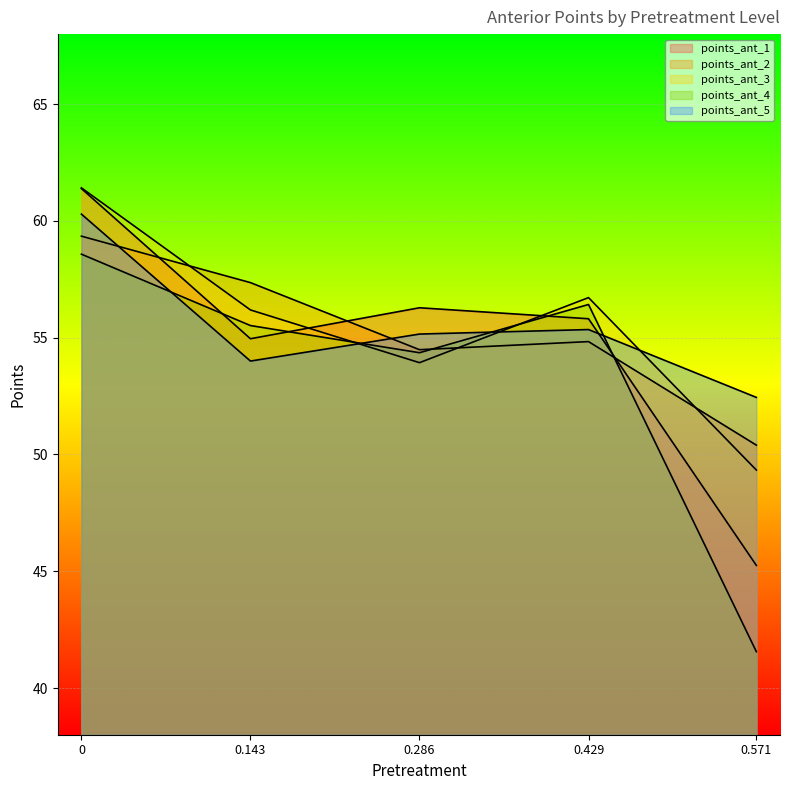

What is the sum of the points_ant_3 values at 0.286 and 0?

115.3